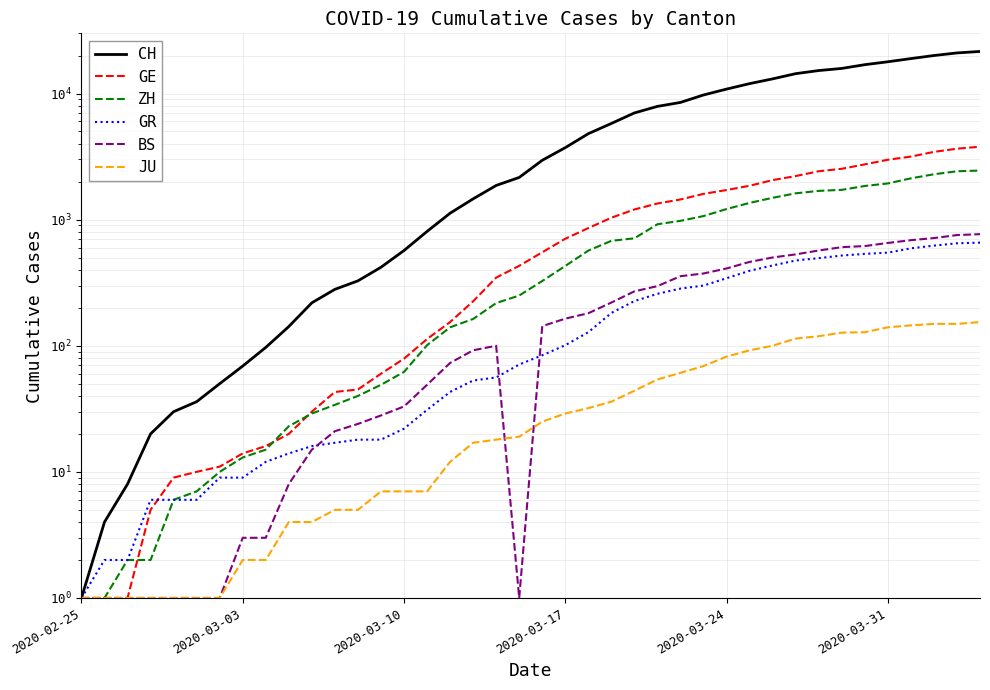

After their last crossing, which series has the higher values: GR or GE?

GE